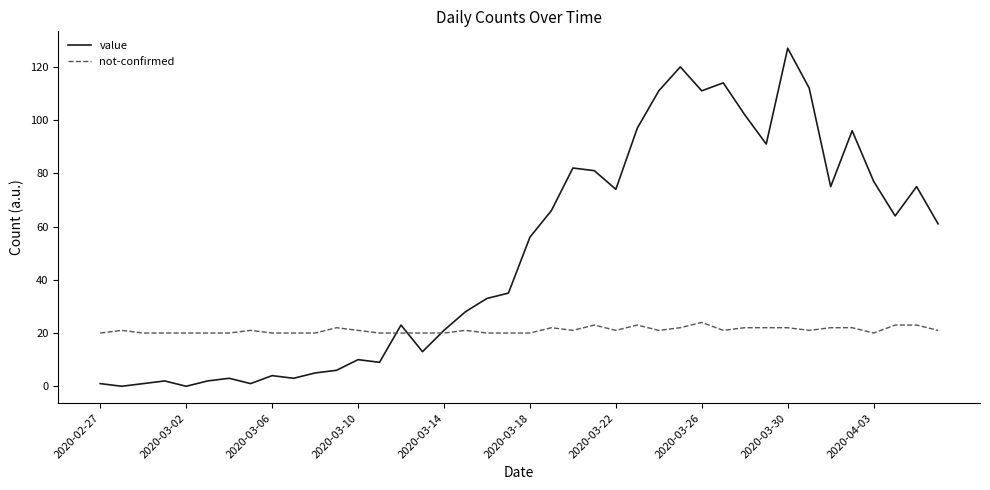

List the series in order of their peak value, highest first.

value, not-confirmed